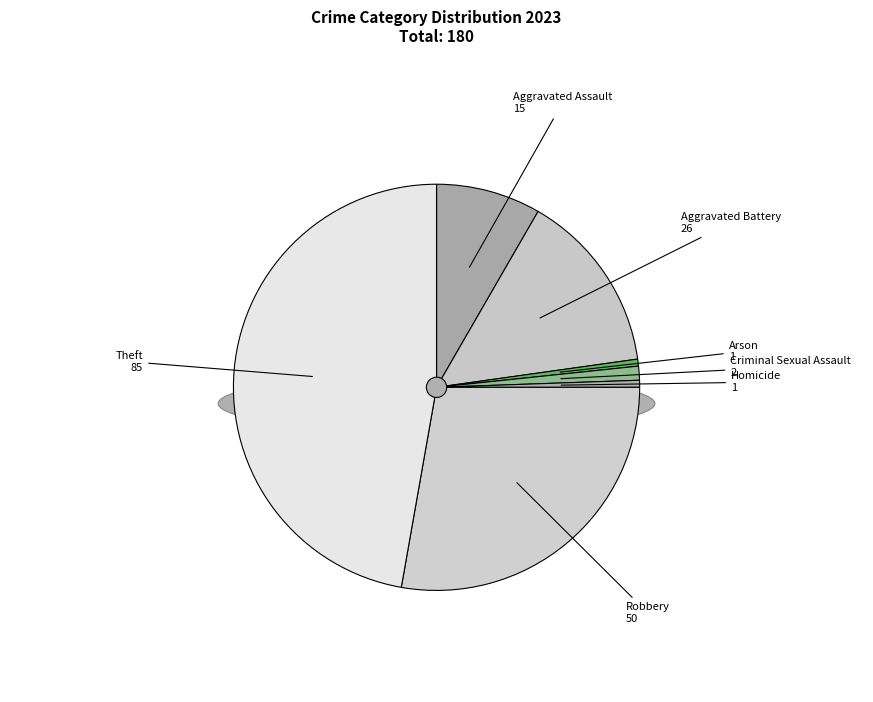

What is the largest slice in the pie chart?

Theft